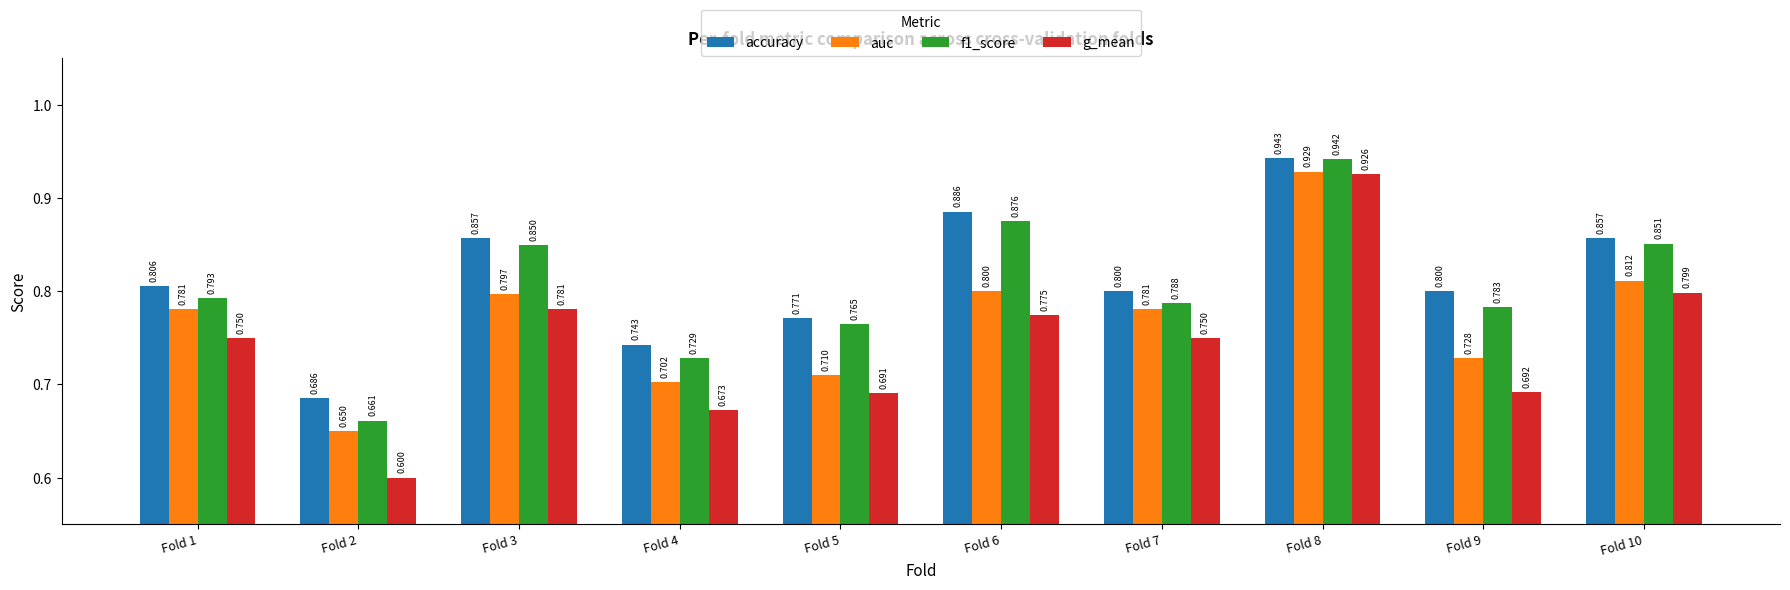

List the series in order of their peak value, highest first.

accuracy, f1_score, auc, g_mean